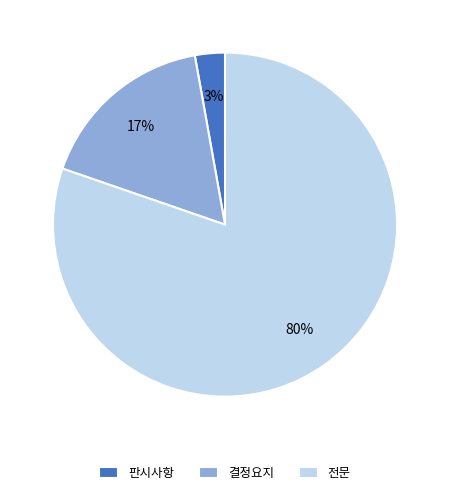

How many segments does this pie chart have?

3